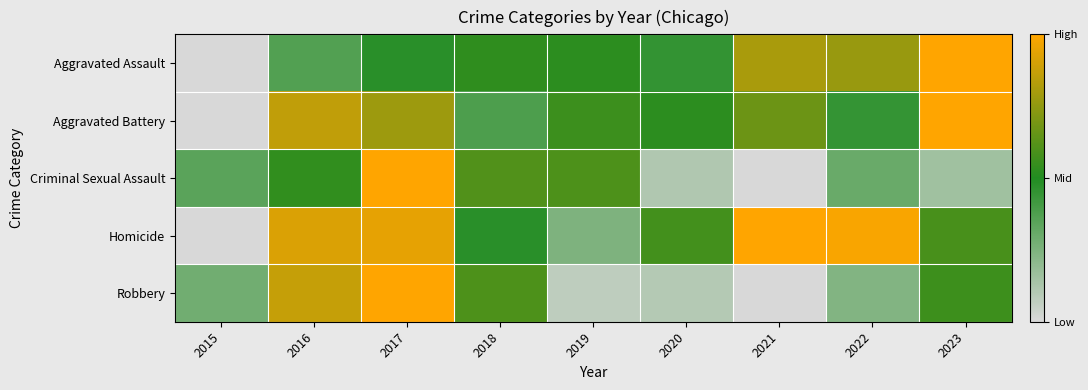

Between 2015 and 2023, which series saw the biggest shift?

Aggravated Assault